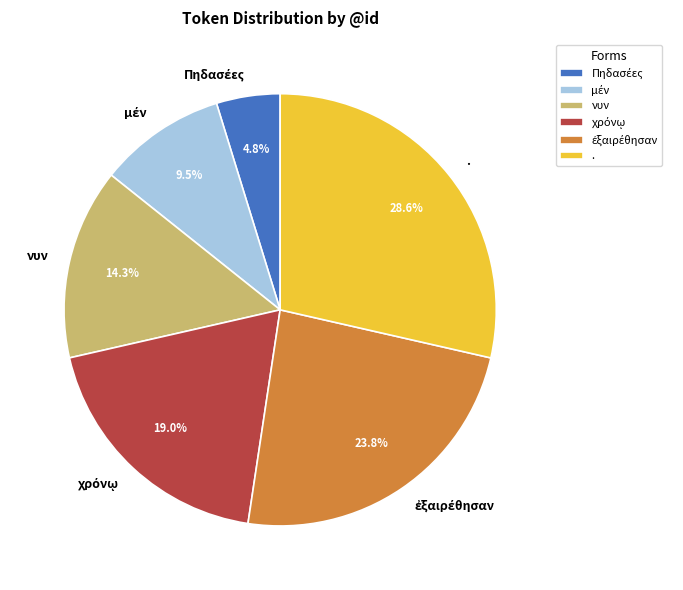

What percentage is NOT represented by νυν?

85.7%